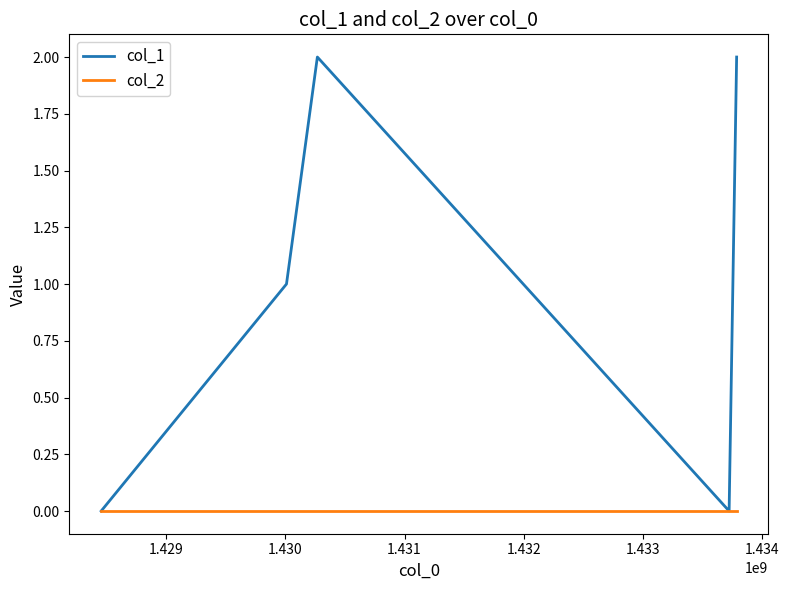

List the series in order of their peak value, highest first.

col_1, col_2